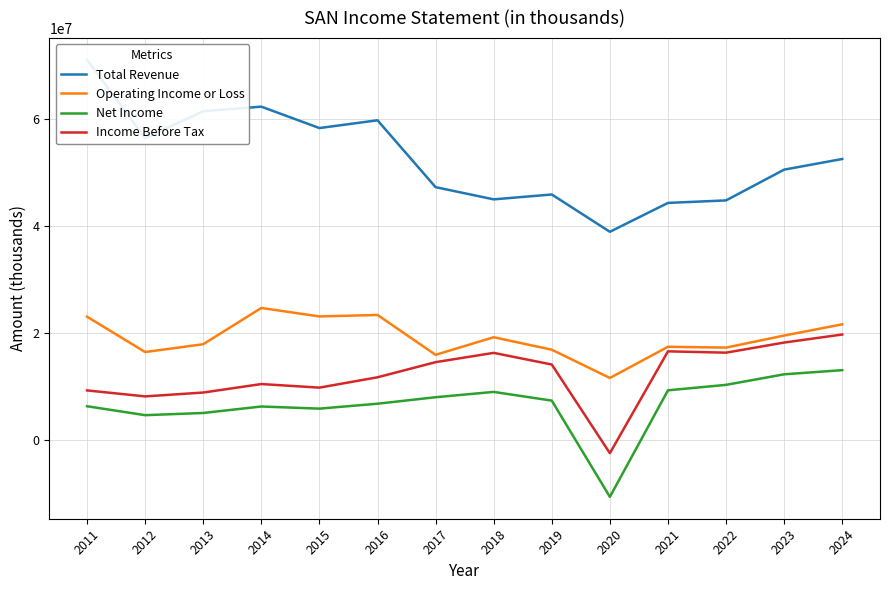

At how many categories does at least one series exceed 65198025?

1